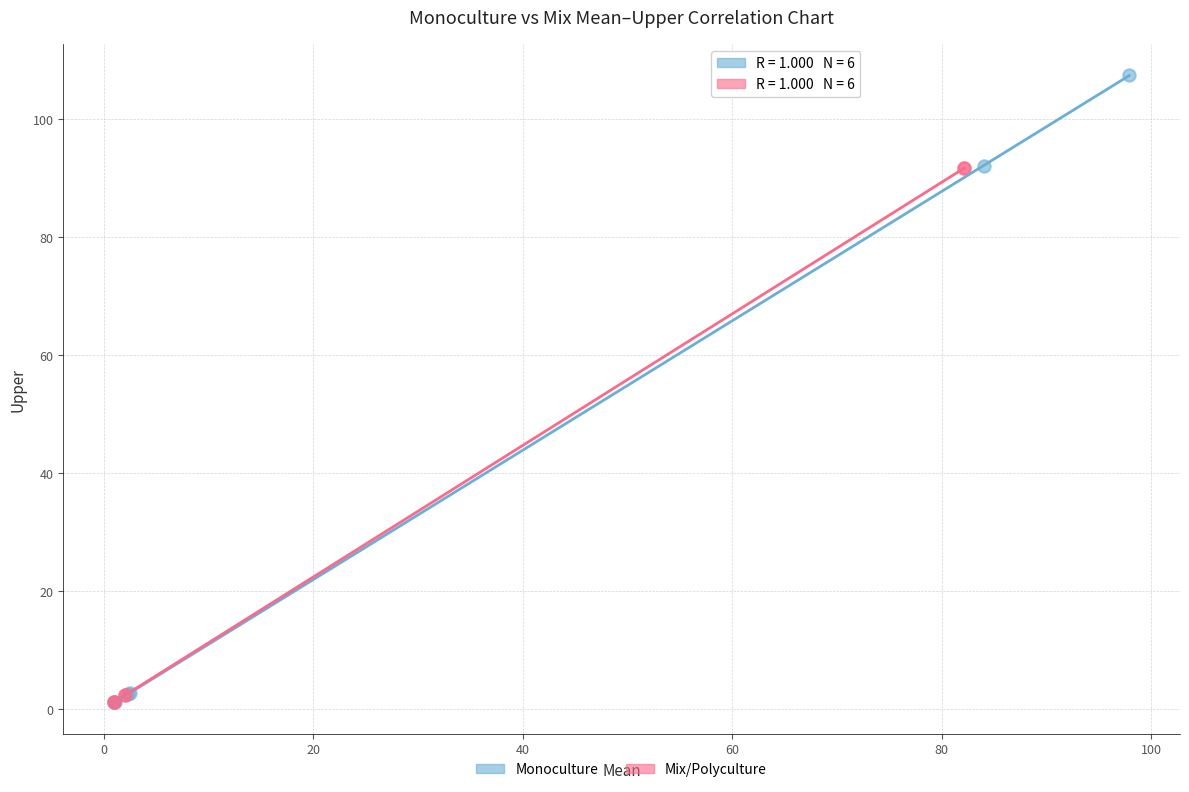

Which series has the largest Y range (max minus min)?

Monoculture